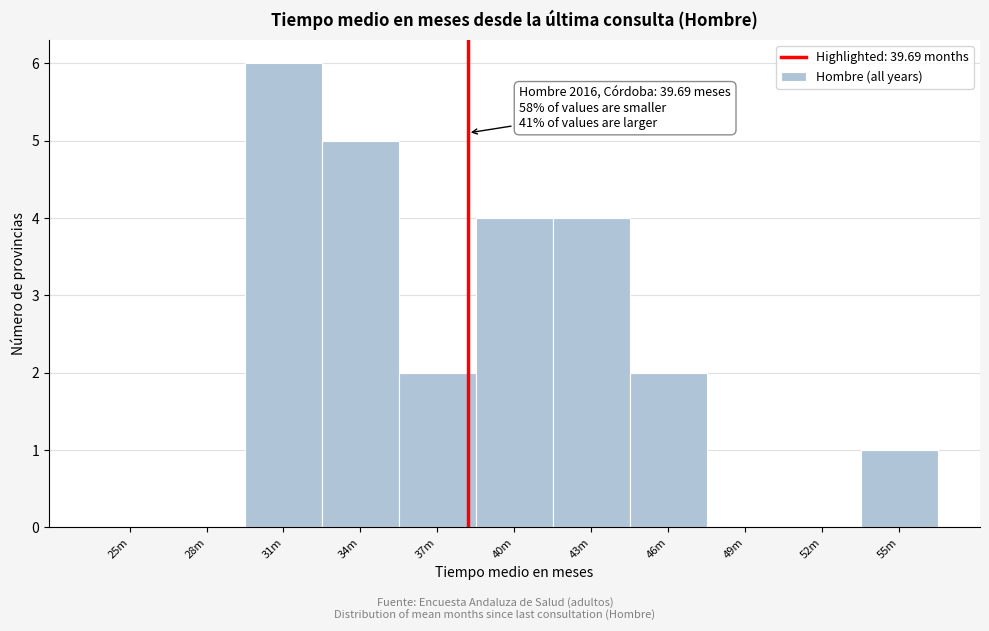

Reading left to right, what are all the values shown in this chart?

25m=0	28m=0	31m=6	34m=5	37m=2	40m=4	43m=4	46m=2	49m=0	52m=0	55m=1